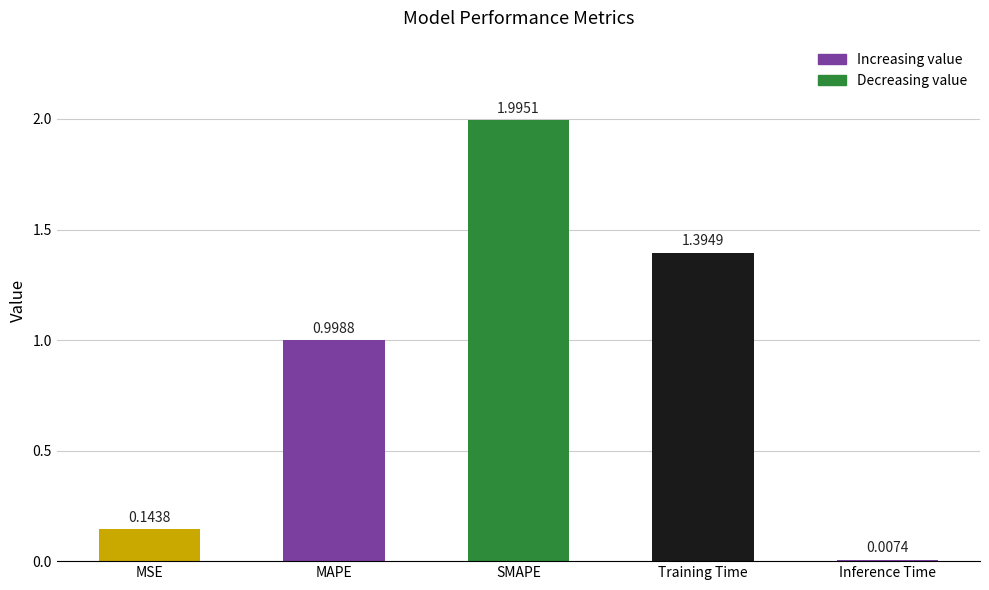

What is the difference between the maximum and minimum values?

2.0